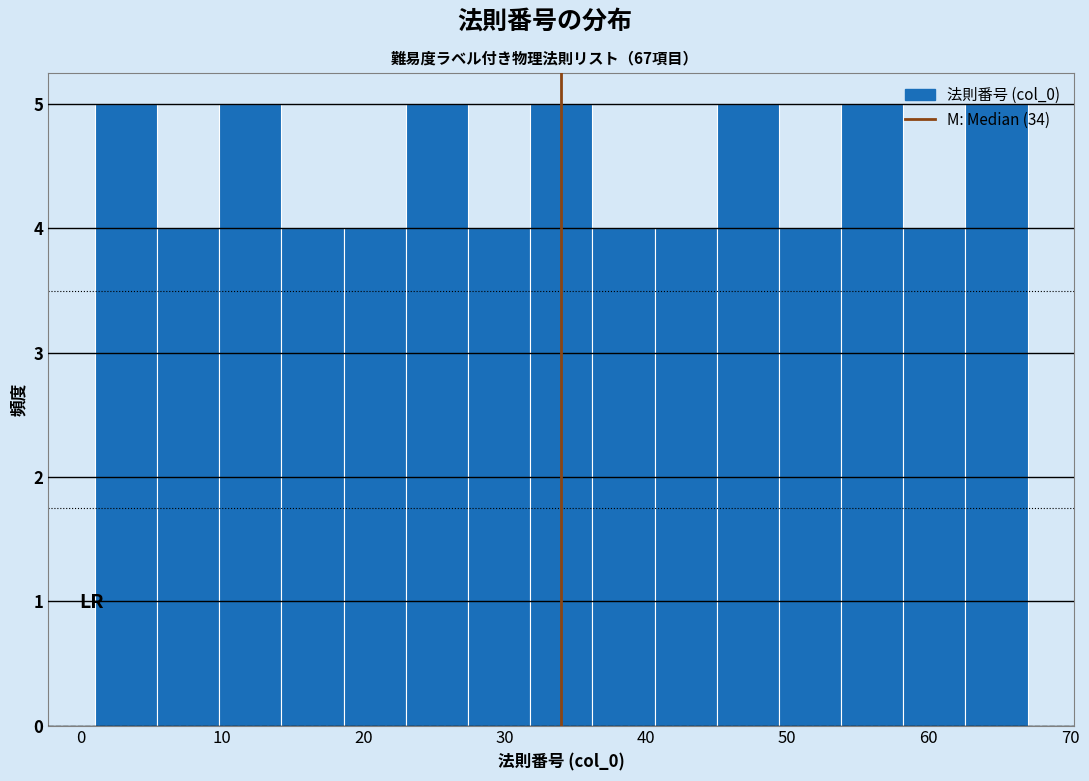

Reading left to right, transcribe this chart: for each bar, give the range it covers on the x-axis and its height. Neither the bar edges nor the heights are printed on the chart, so give them approximately, as read against the axes.

1.0 to 5.4: 5
5.4 to 9.8: 4
9.8 to 14.2: 5
14.2 to 18.6: 4
18.6 to 23.0: 4
23.0 to 27.4: 5
27.4 to 31.8: 4
31.8 to 36.2: 5
36.2 to 40.6: 4
40.6 to 45.0: 4
45.0 to 49.4: 5
49.4 to 53.8: 4
53.8 to 58.2: 5
58.2 to 62.6: 4
62.6 to 67.0: 5